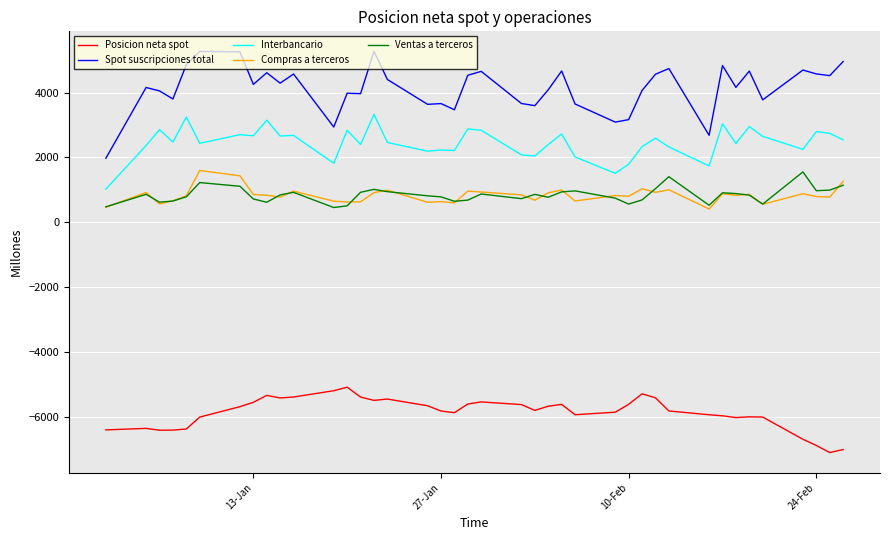

Which series has the largest total across all categories?

Spot suscripciones total